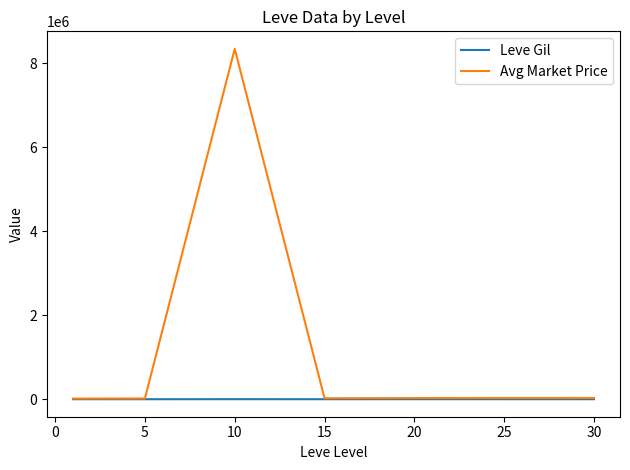

What is the greatest value displayed?

8341945.0